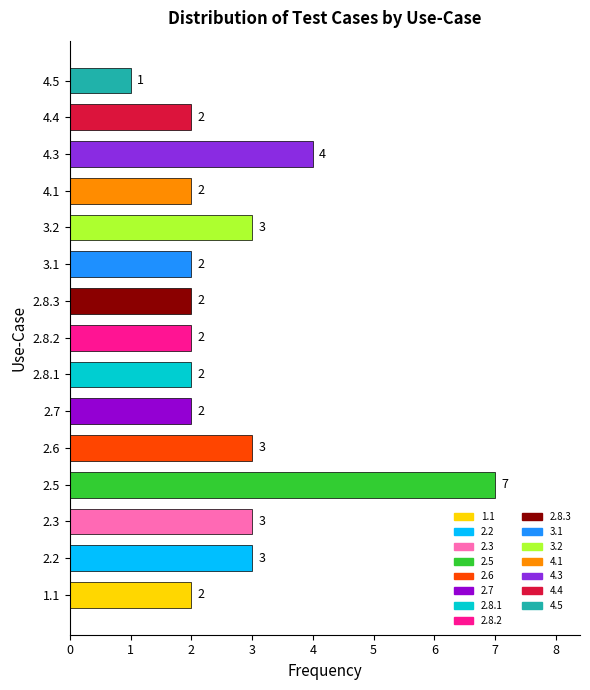

What is the difference between the maximum and minimum values?

6